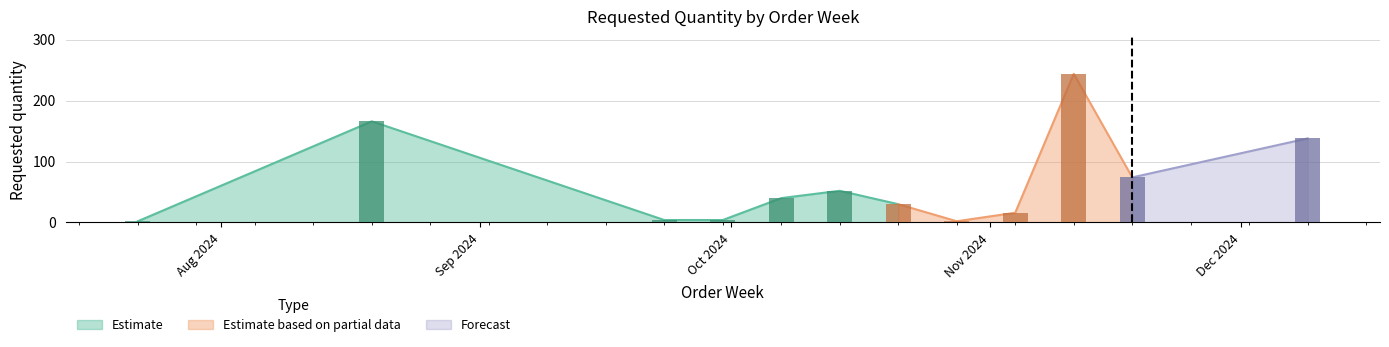

Reading right to left, extract all data points from this chart.

2024-12-09=138	2024-11-18=74	2024-11-11=244	2024-11-04=16	2024-10-28=2	2024-10-21=30	2024-10-14=52	2024-10-07=40	2024-09-30=4	2024-09-23=4	2024-08-19=166	2024-07-22=2